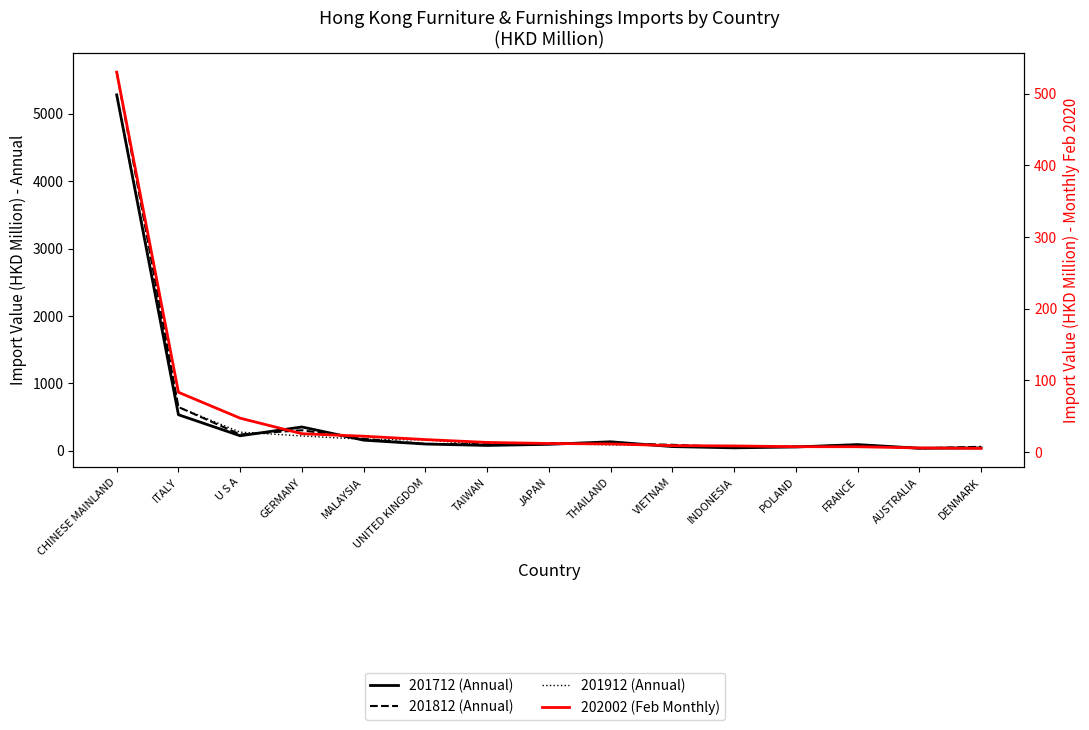

Where is the first local minimum for 201812?

U S A